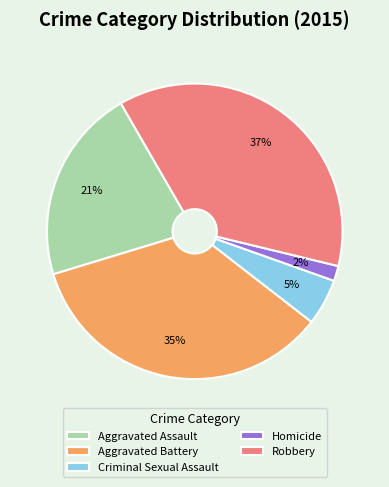

Is there any slice that represents more than half of the pie?

No